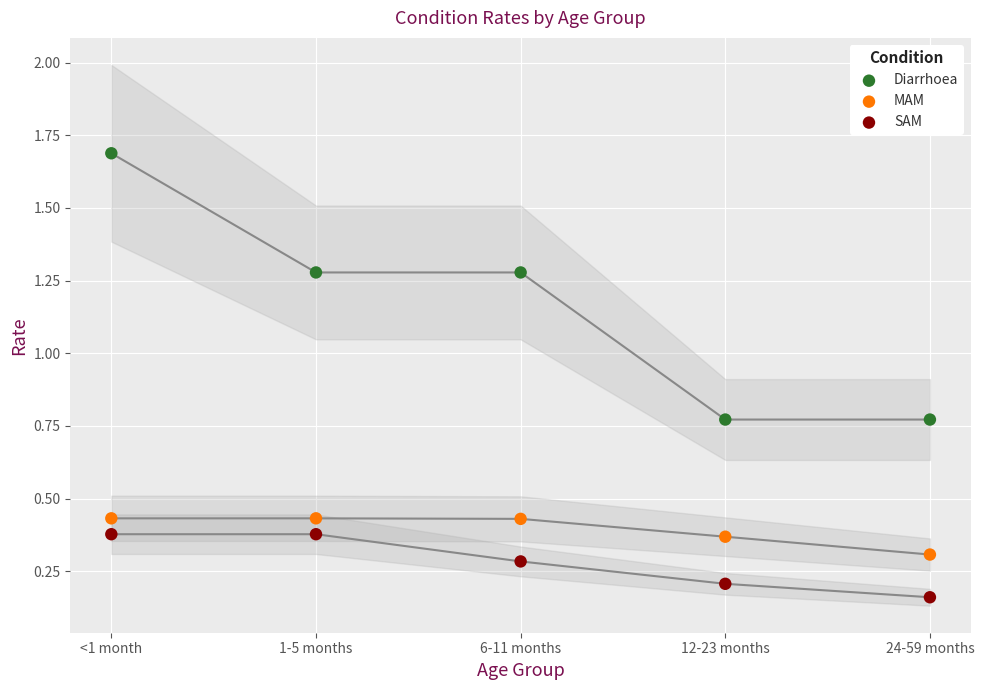

Across all data points, what is the range of Y values (max minus min)?

1.5